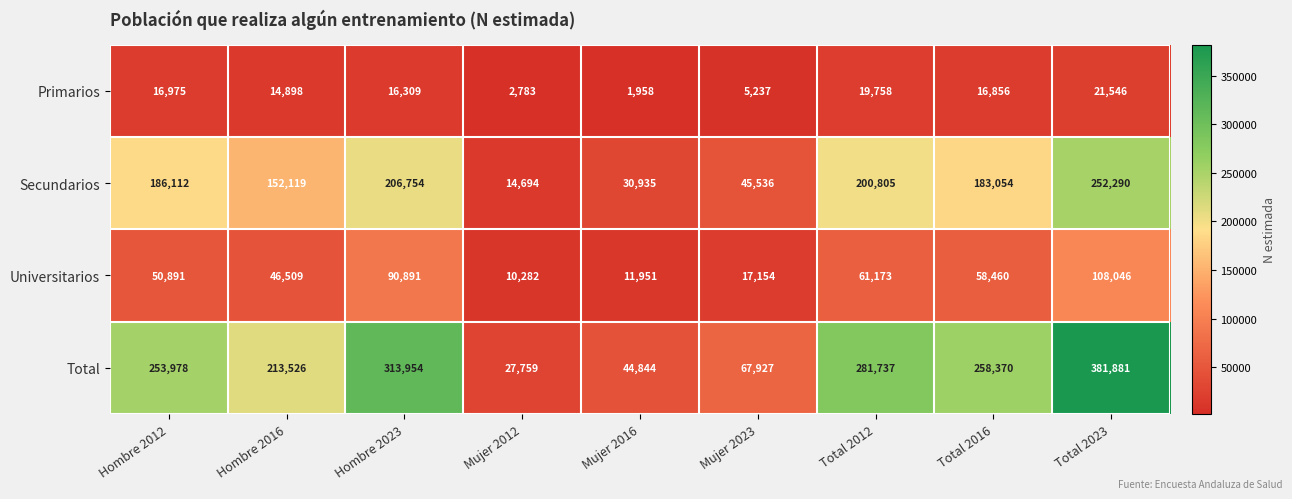

At which category does the chart reach its peak across all series?

Total 2023